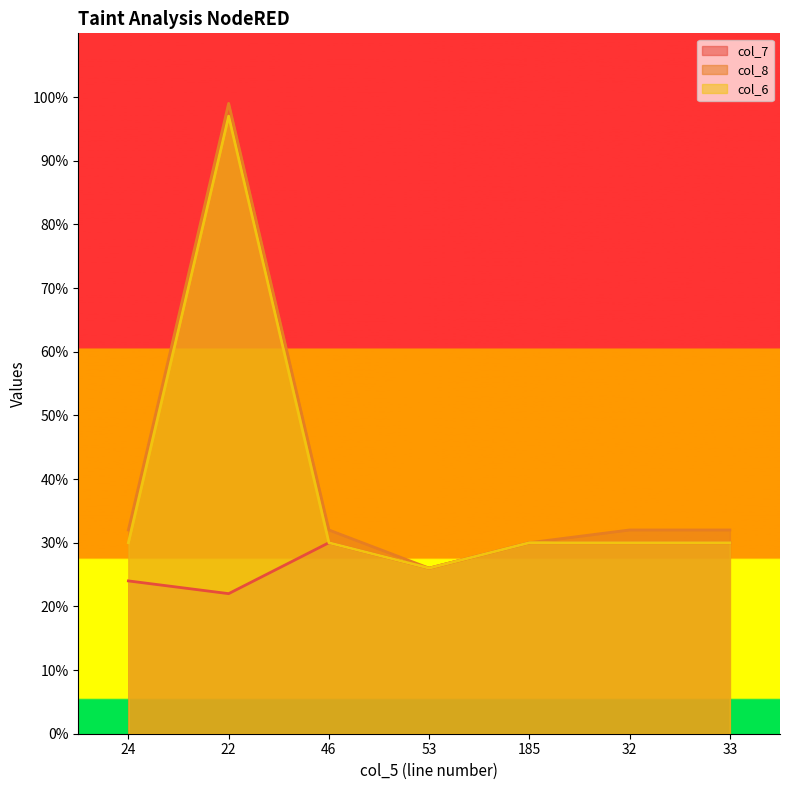

What is the total value across all series at 33?

92